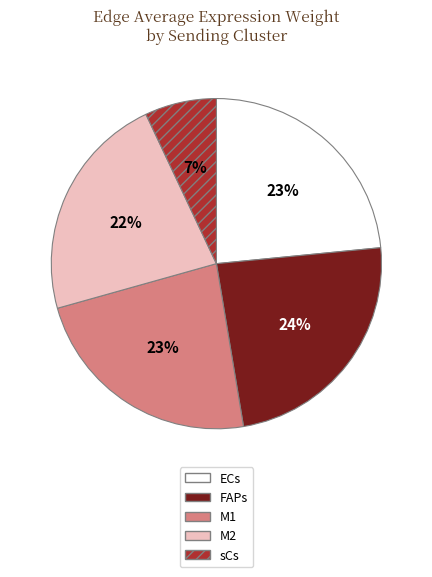

To the nearest percent, what percentage of the pie is M2?

22%